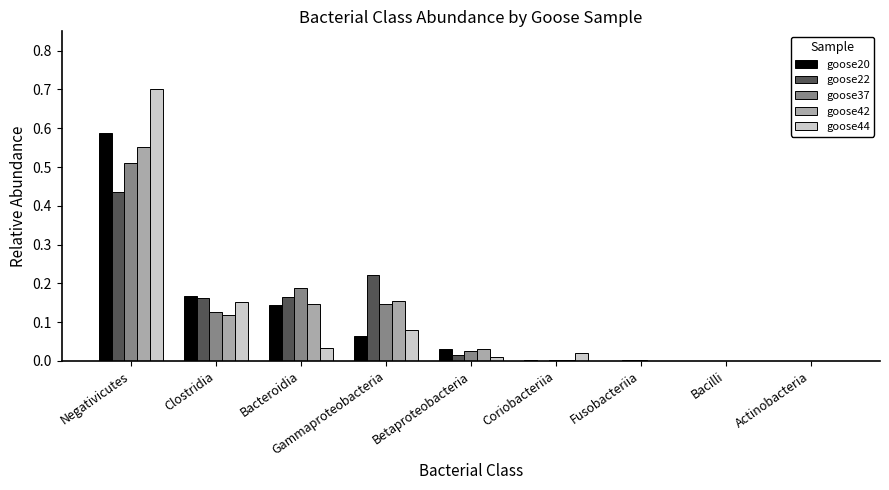

How many data points does each series have?

9